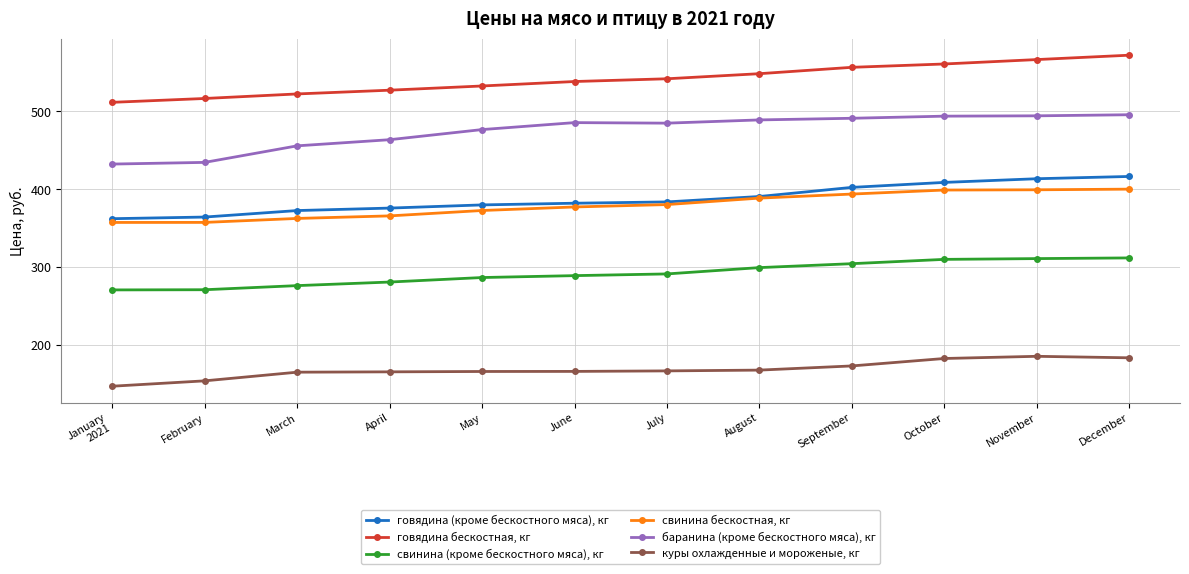

What is the label of the 1st point from the right?

December